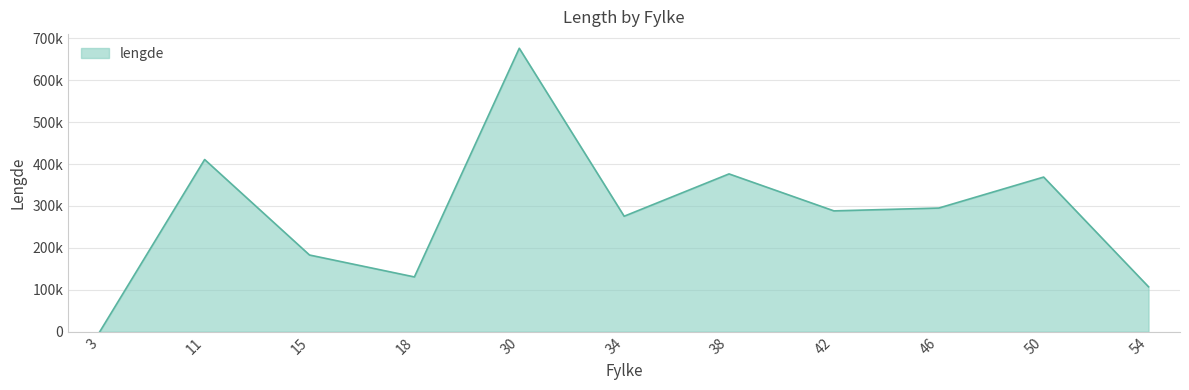

Reading left to right, extract all data points from this chart.

3=11.7	11=410763.9	15=182958.8	18=130689.3	30=676096.1	34=275489.8	38=376443.5	42=288261.5	46=295004.3	50=368908.8	54=107168.4